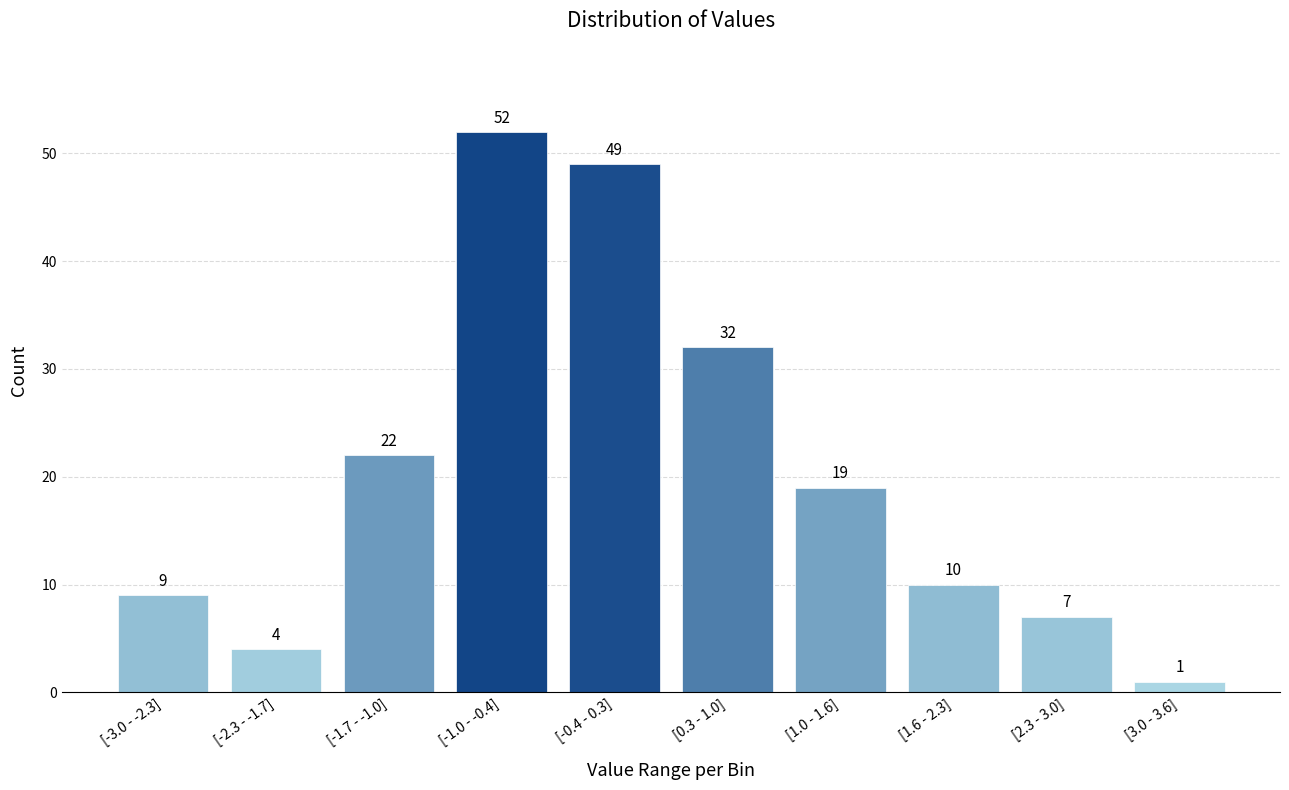

Reading left to right, list all the values displayed in this chart.

9	4	22	52	49	32	19	10	7	1